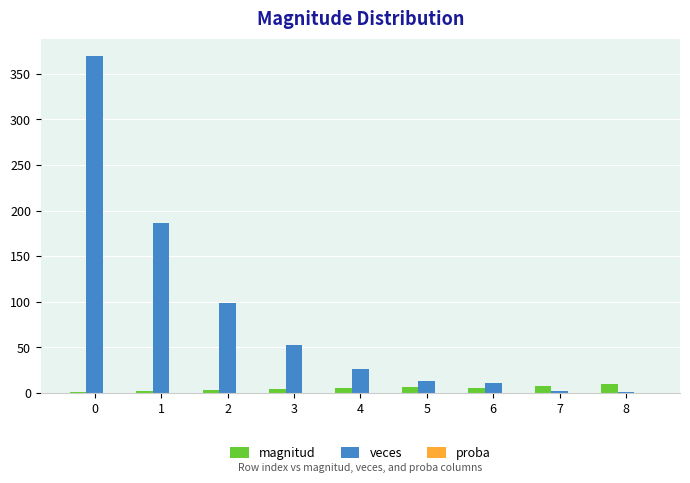

What is the difference between the magnitud values at 4 and 3?

1.0